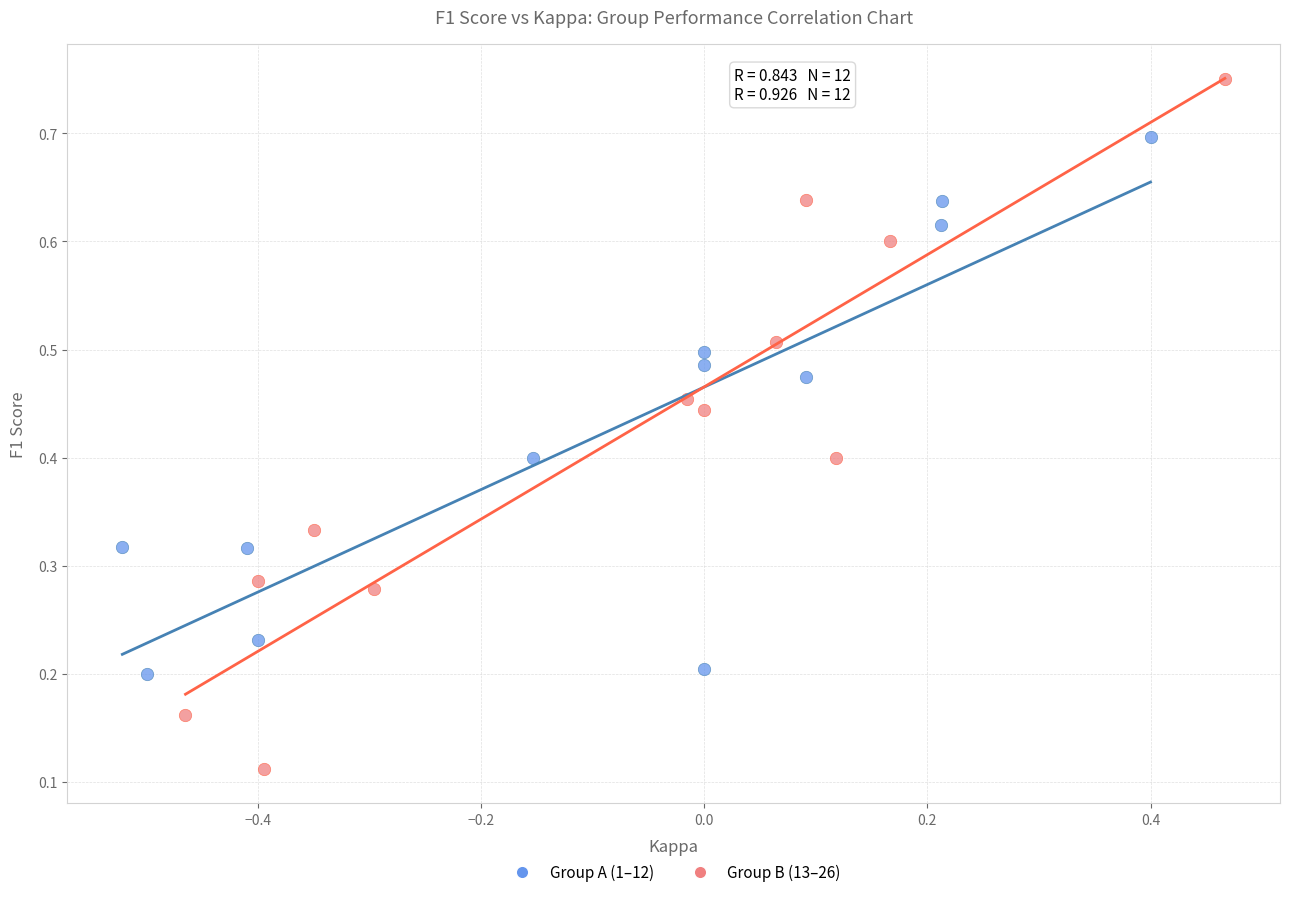

What are all the series names shown in the legend?

Group A (1–12), Group B (13–26)